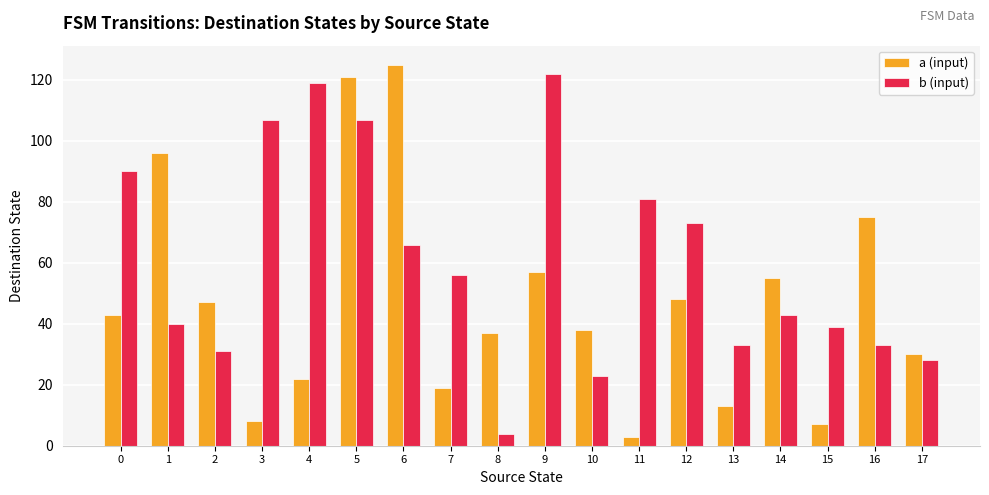

Reading left to right, extract all data points from this chart.

a (input): 43	96	47	8	22	121	125	19	37	57	38	3	48	13	55	7	75	30
b (input): 90	40	31	107	119	107	66	56	4	122	23	81	73	33	43	39	33	28